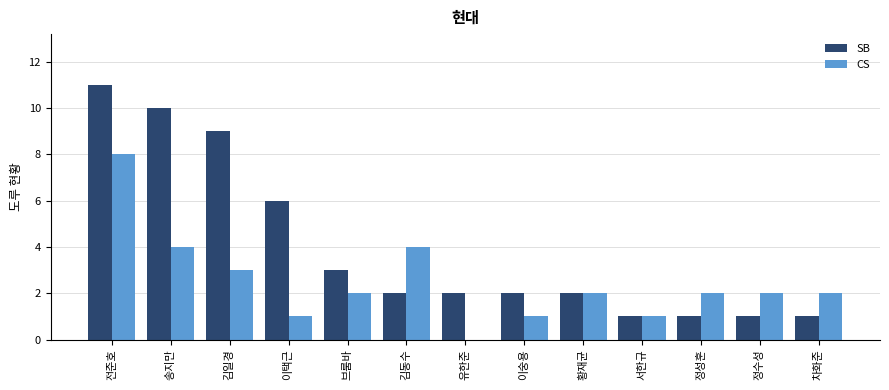

What are all the series names shown in the legend?

SB, CS